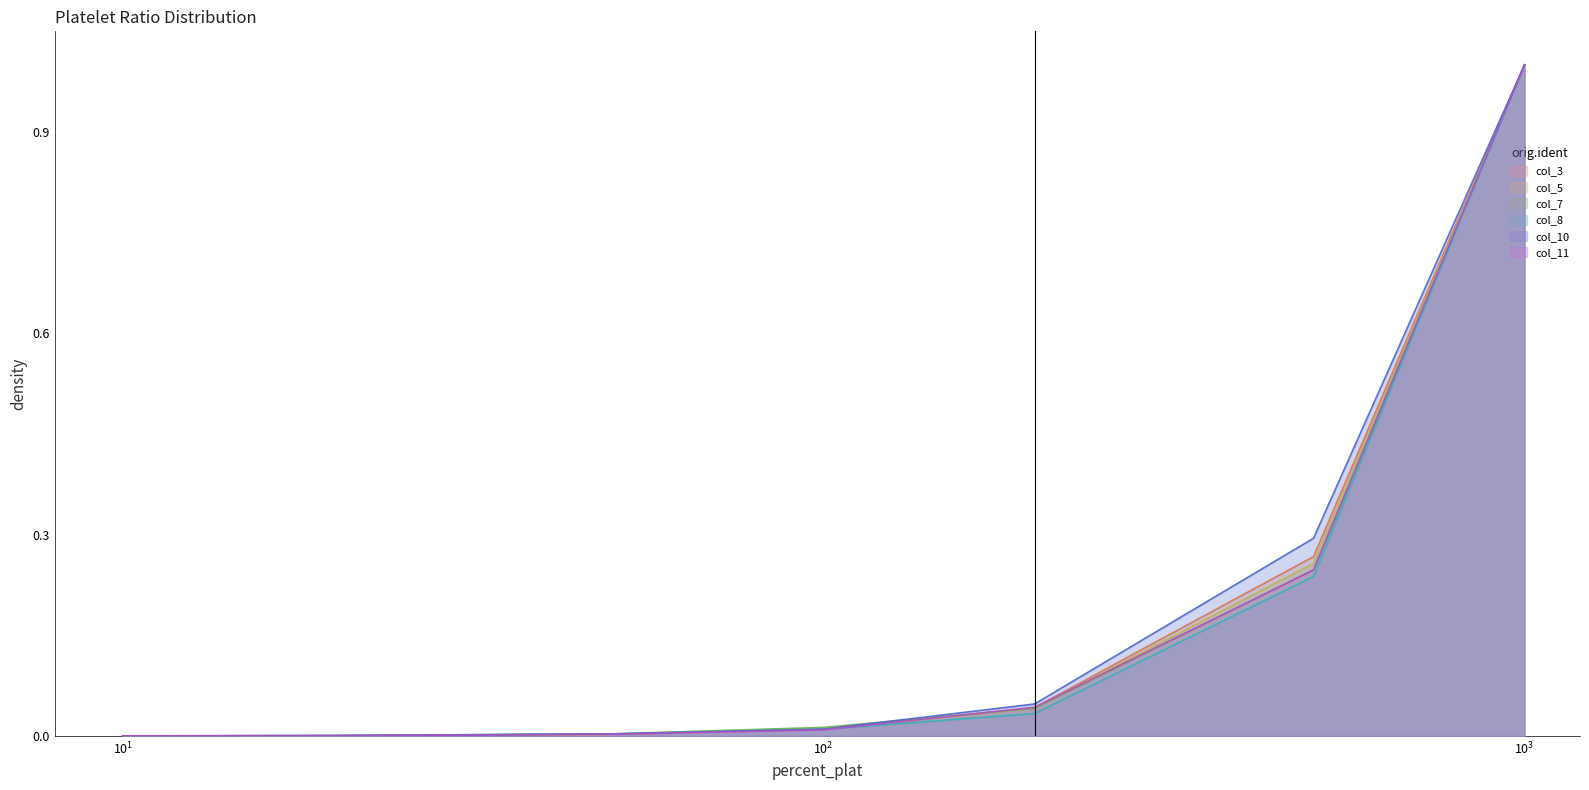

At which category is the sum across all series the highest?

1000